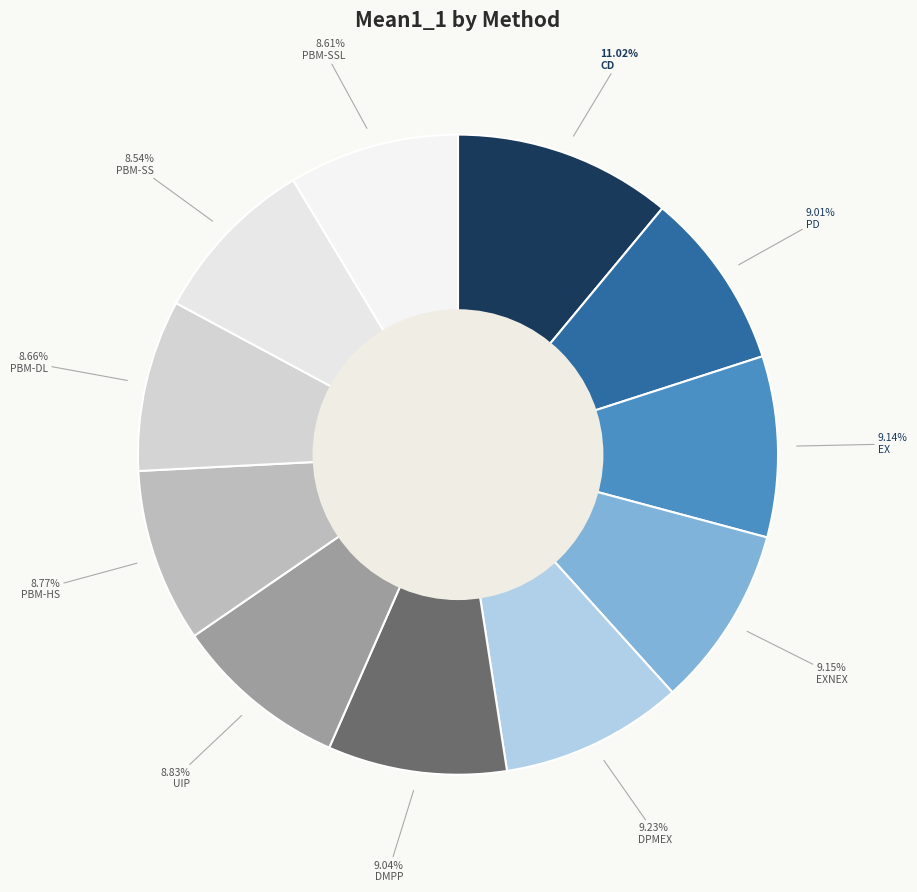

What portion of the pie excludes DPMEX?

90.8%